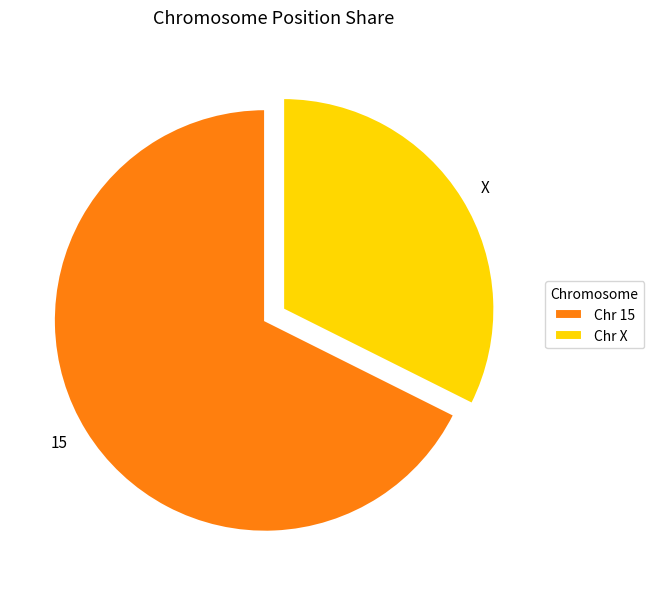

Is the sum of X and 15 greater than half?

Yes